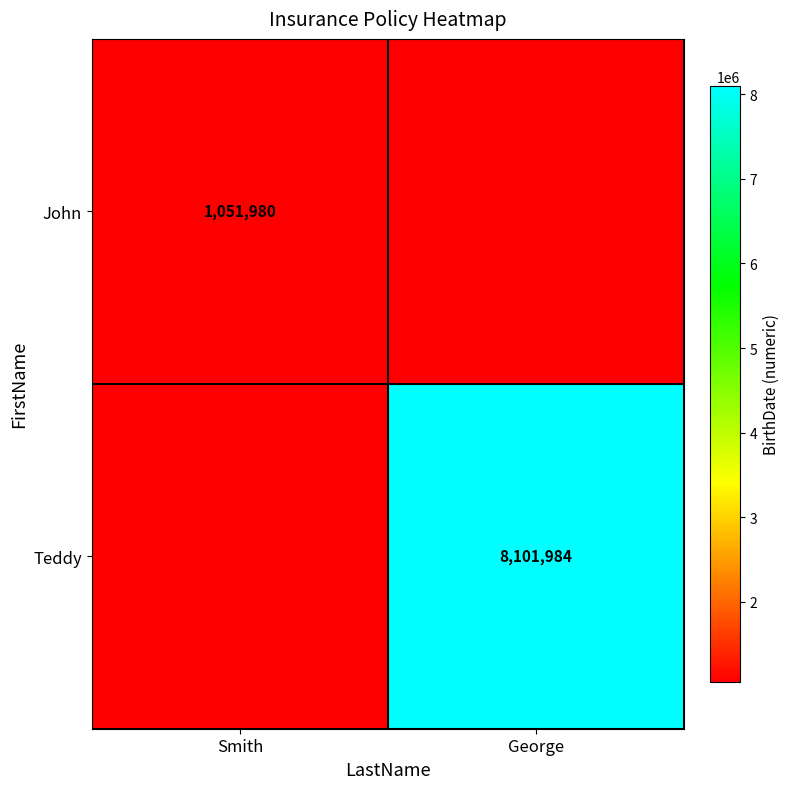

The John series shows 500976 at Smith. True or false?

False